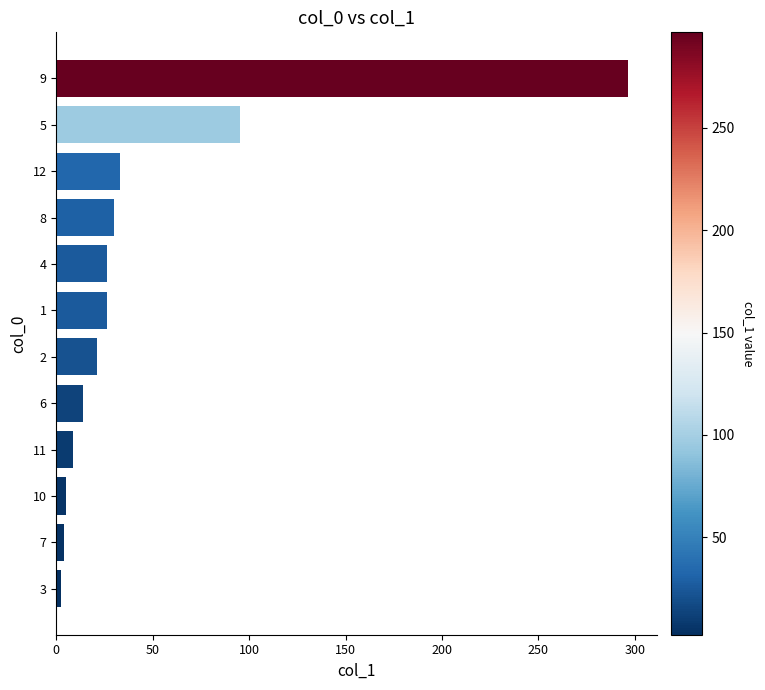

Which category has the highest value across all series?

9